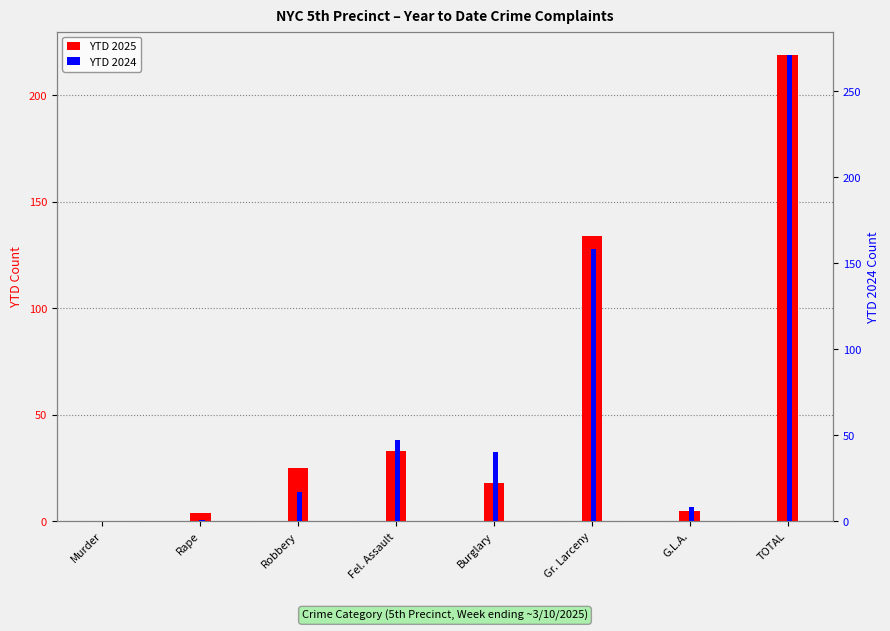

How many bars are there in total?

16